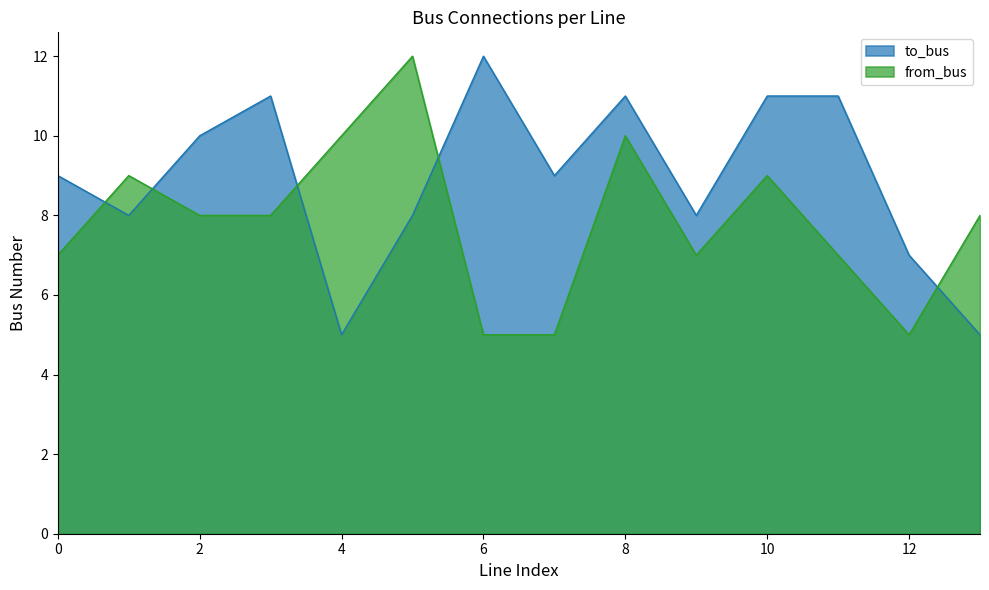

What is the value of the to_bus point at the 8th from the left?

9